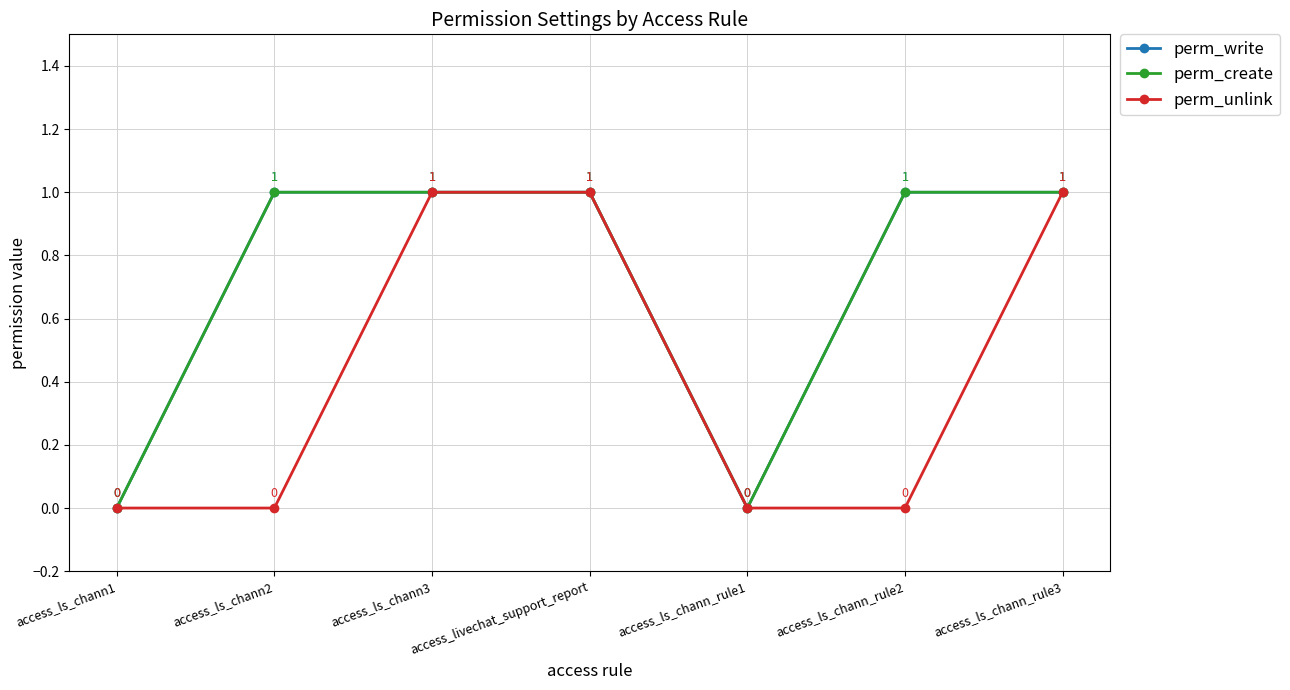

Is this an area chart (filled region under the line)?

No